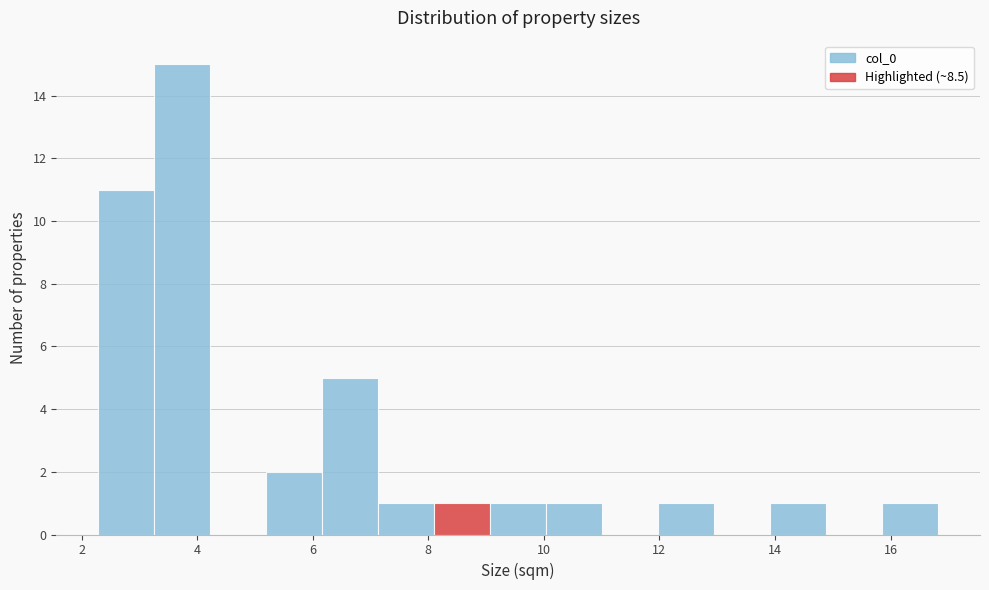

Reading left to right, transcribe this chart: for each bar, give the range it covers on the x-axis and its height. Neither the bar edges nor the heights are printed on the chart, so give them approximately, as read against the axes.

2.2 to 3.2: 11
3.2 to 4.2: 15
4.2 to 5.2: 0
5.2 to 6.2: 2
6.2 to 7.2: 5
7.2 to 8.2: 1
8.2 to 9.0: 1
9.0 to 10.0: 1
10.0 to 11.0: 1
11.0 to 12.0: 0
12.0 to 13.0: 1
13.0 to 14.0: 0
14.0 to 14.8: 1
14.8 to 15.8: 0
15.8 to 16.8: 1